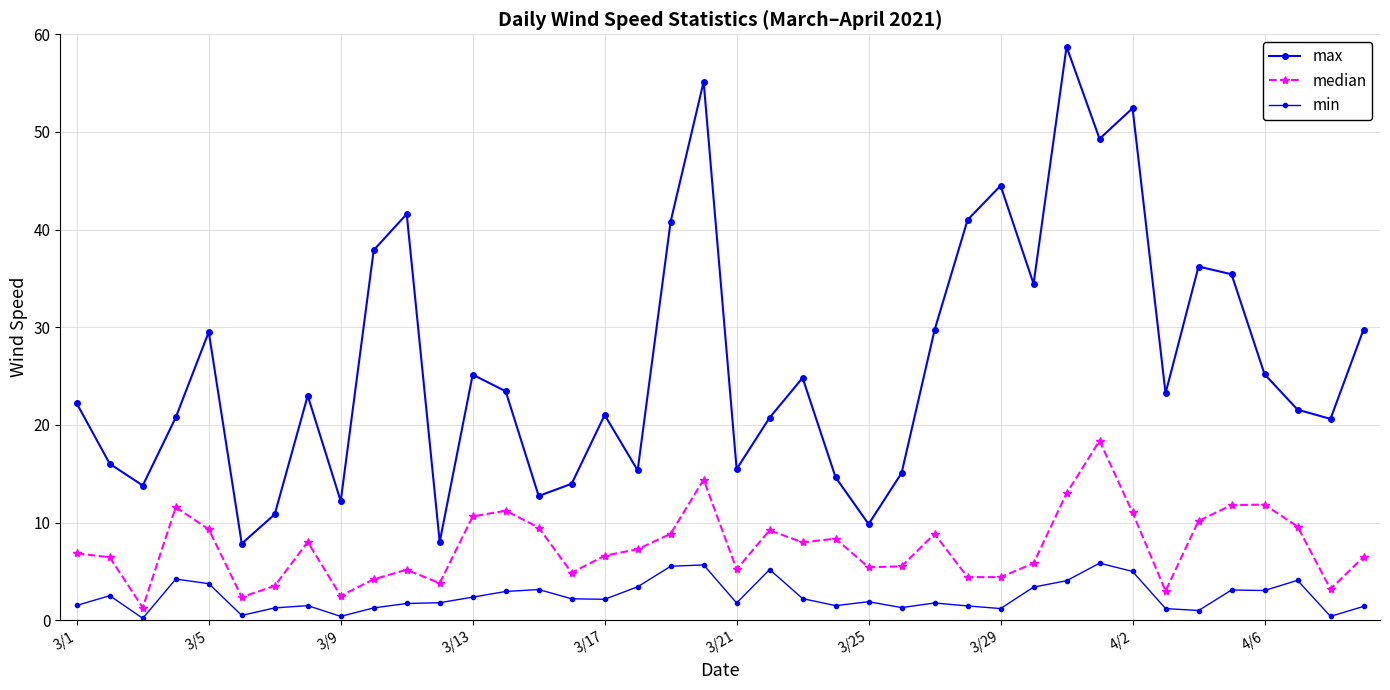

Count the number of data series in this chart.

3